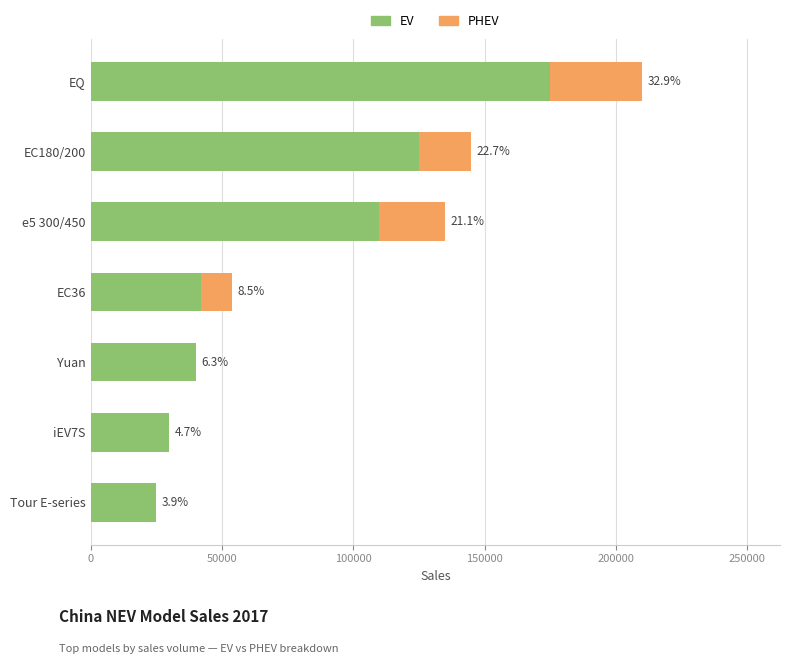

Reading left to right, list all the values displayed in this chart.

EV: 0=25000	50000=30000	100000=40000	150000=42000	200000=110000	250000=125000	300000=175000
PHEV: 0=0	50000=0	100000=0	150000=12000	200000=25000	250000=20000	300000=35000